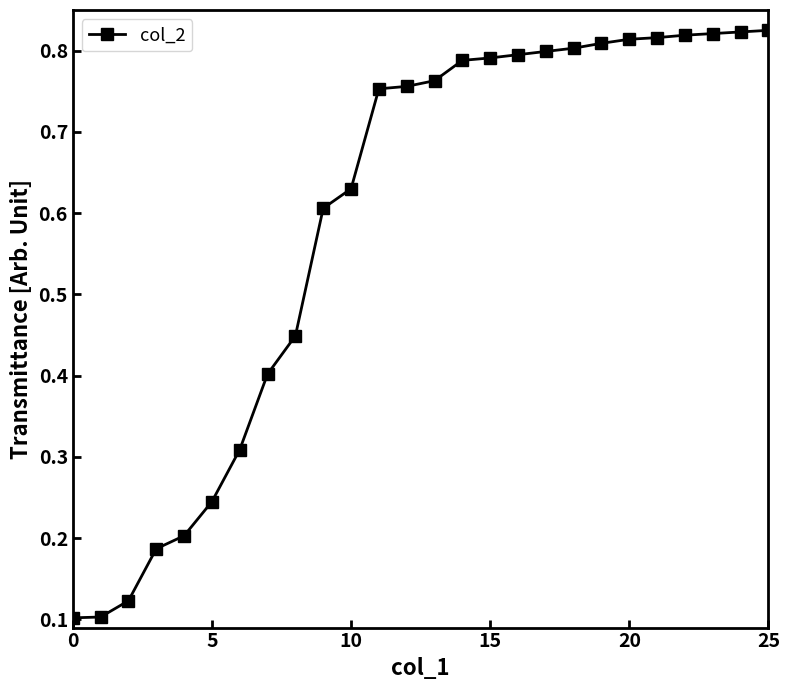

What is the difference between the maximum and second lowest values?

0.7